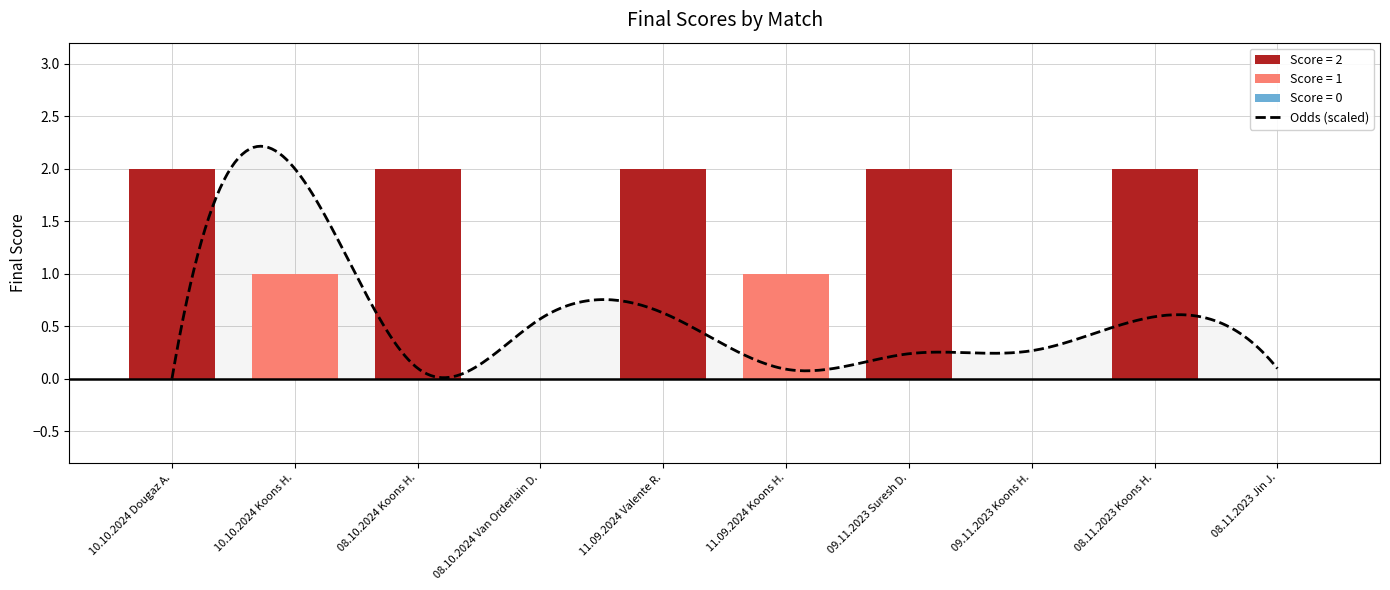

At which category does the chart reach its minimum across all series?

08.10.2024 Van Orderlain D.